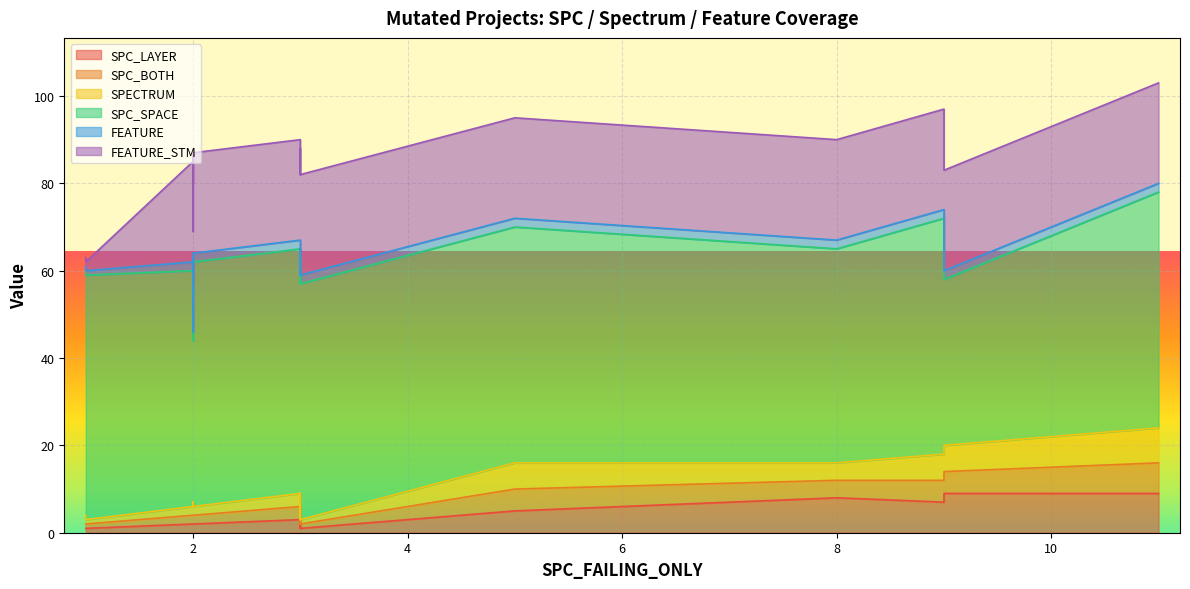

Which series has the largest range (max minus min)?

FEATURE_STM